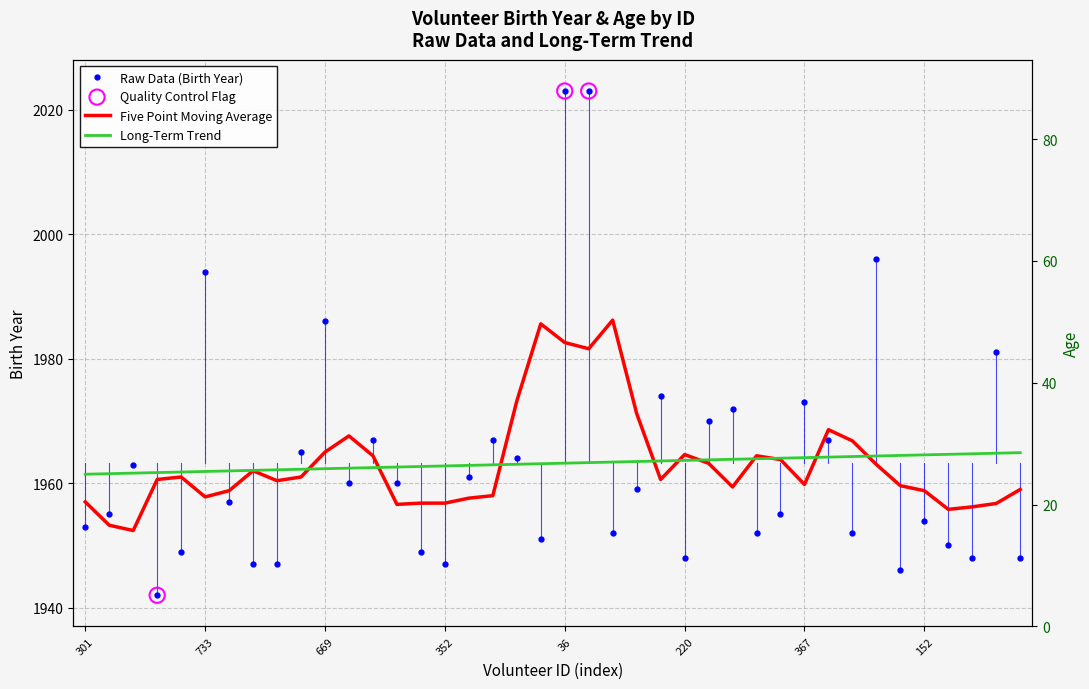

Approximately how many times larger is the value at 359 compared to 220?

1.0